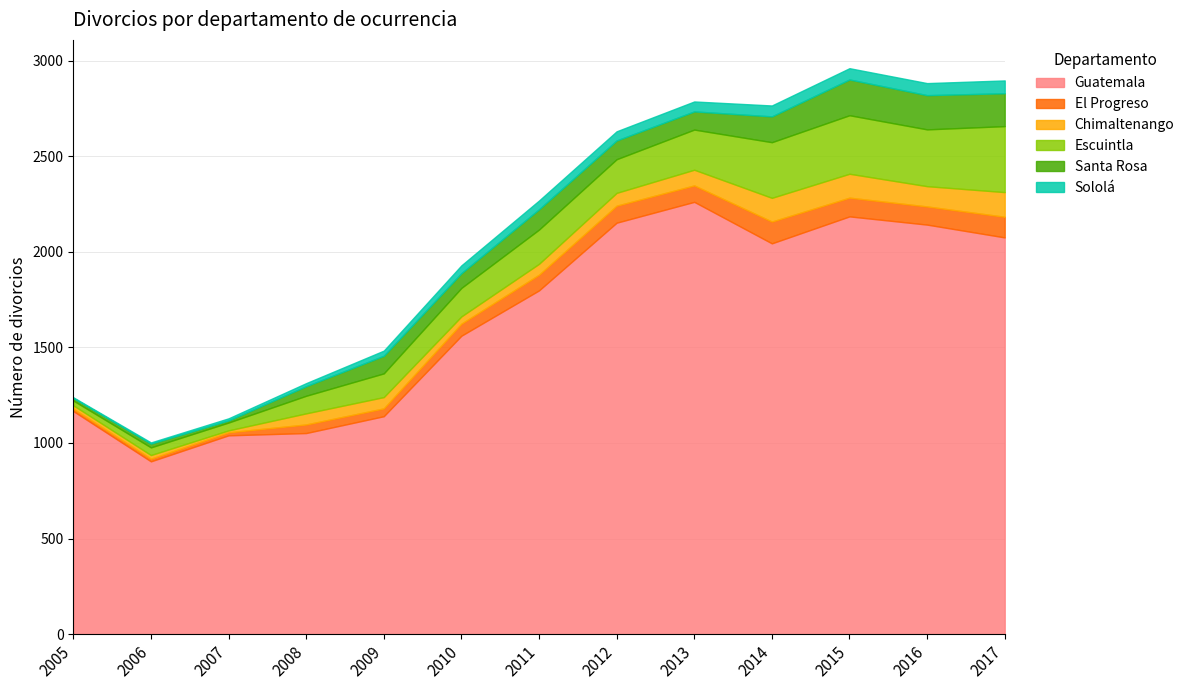

Reading left to right, extract all data points from this chart.

Guatemala: 1167	904	1040	1052	1140	1561	1798	2152	2261	2044	2185	2142	2075
El Progreso: 12	14	16	45	41	63	82	89	86	114	98	95	108
Chimaltenango: 18	19	10	58	59	38	57	67	82	124	125	106	129
Escuintla: 25	40	41	92	124	149	179	176	210	291	306	297	345
Santa Rosa: 13	20	11	50	92	77	106	98	95	135	187	179	172
Sololá: 4	6	11	16	27	41	46	48	52	57	59	63	67